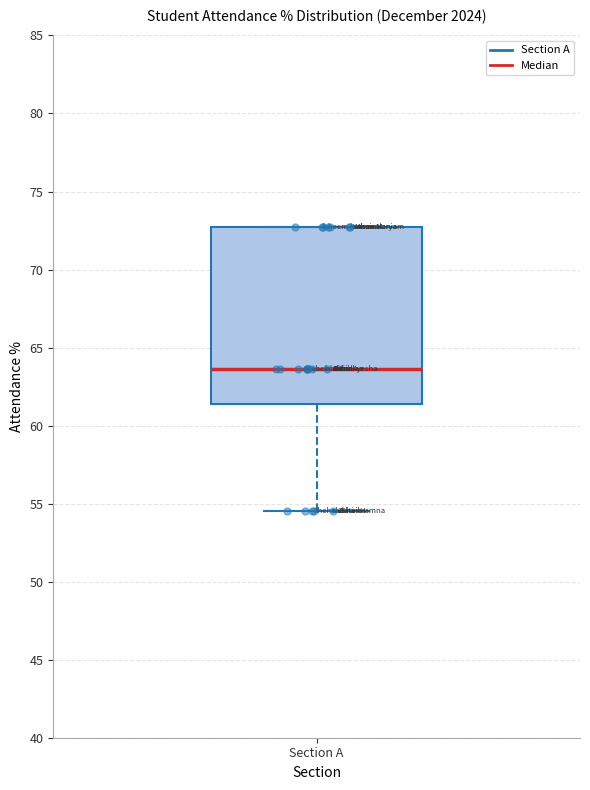

Read this box plot against the y-axis: the position of the median line, the range covered by the box, and the ends of both whiskers. The values are not printed on the chart, so give them approximately, as read against the axis.

median 63.5, box 61.5 to 72.5, whiskers 54.5 to 72.5